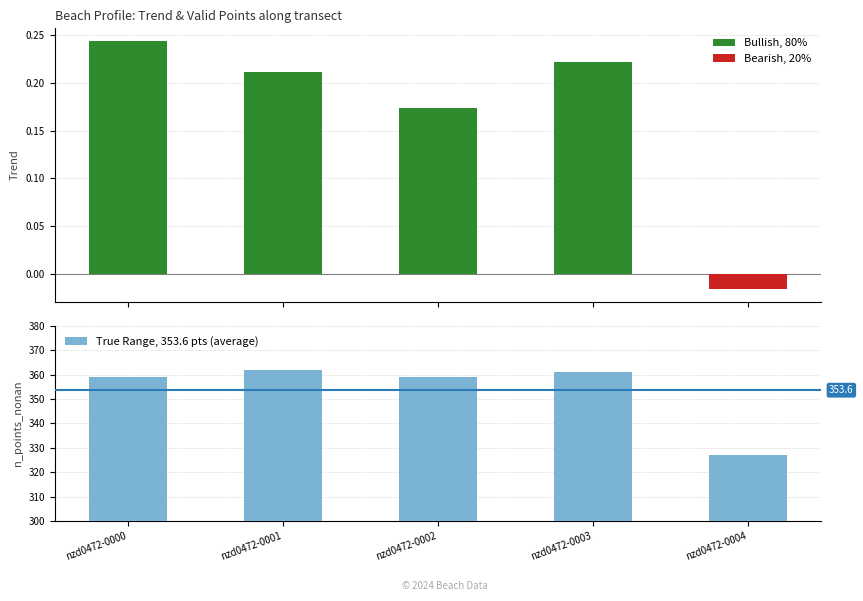

Between nzd0472-0004 and nzd0472-0000, which is larger?

nzd0472-0000